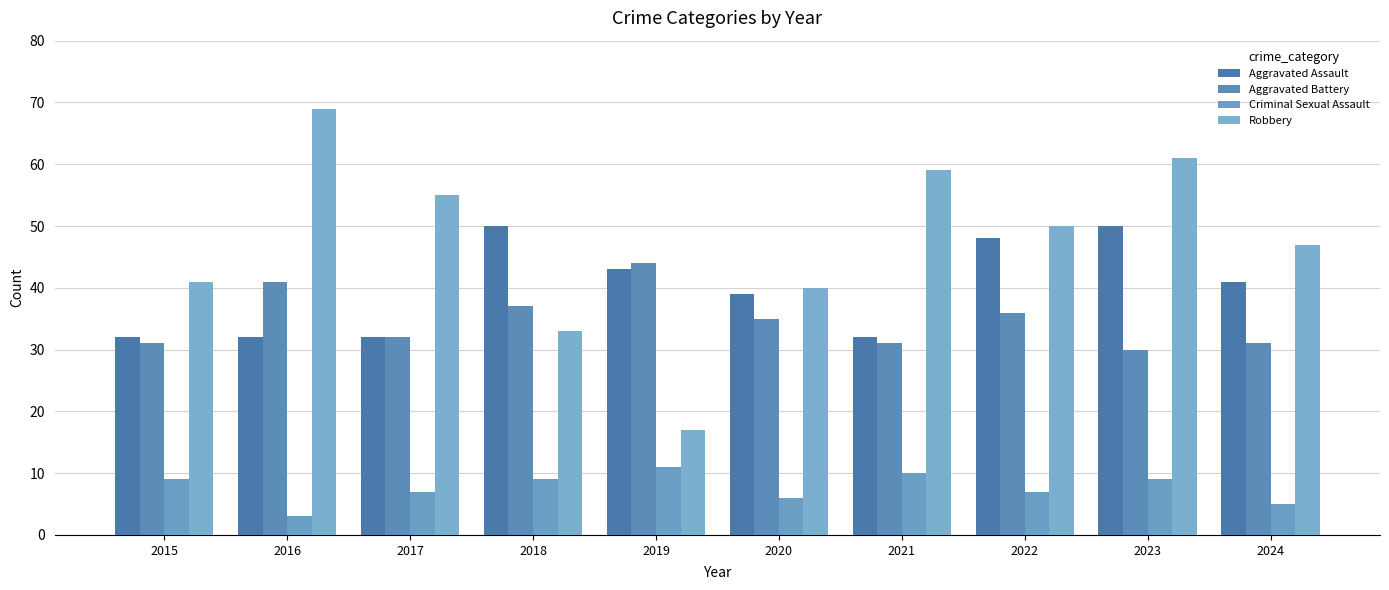

At how many categories does at least one series exceed 7?

10